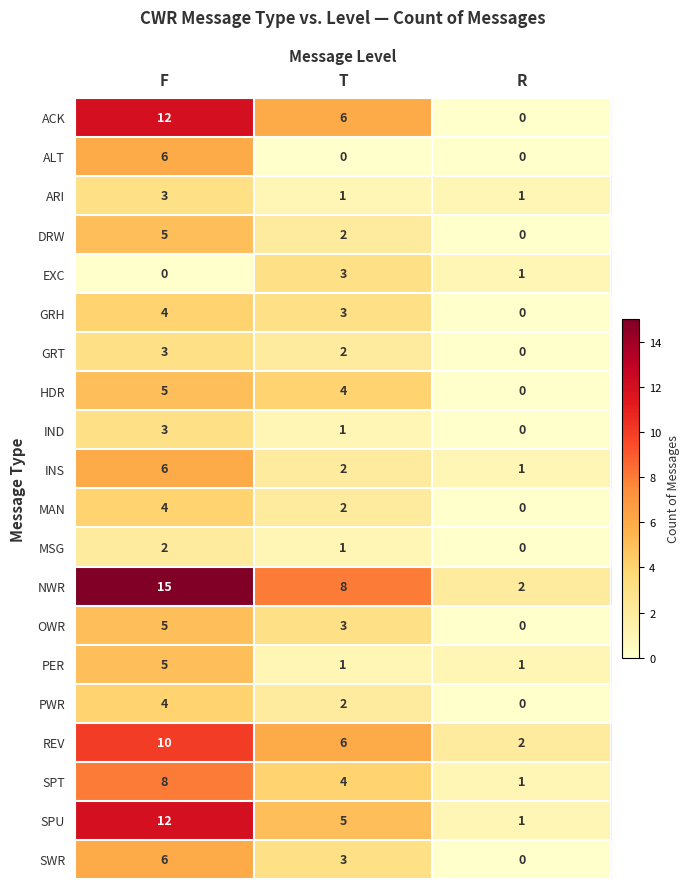

How many distinct data groups are displayed?

20